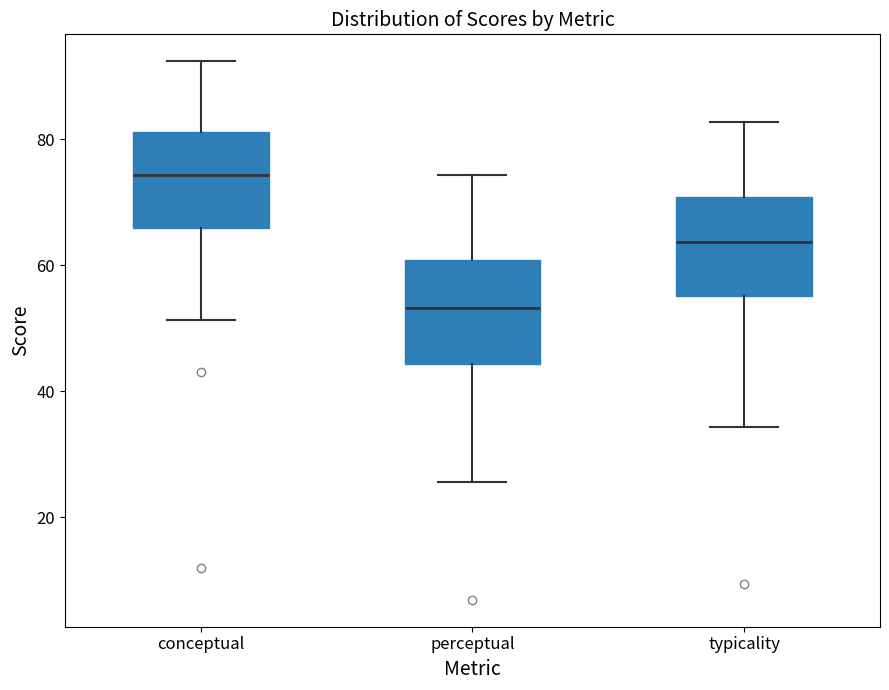

Which box's median line is the highest?

conceptual